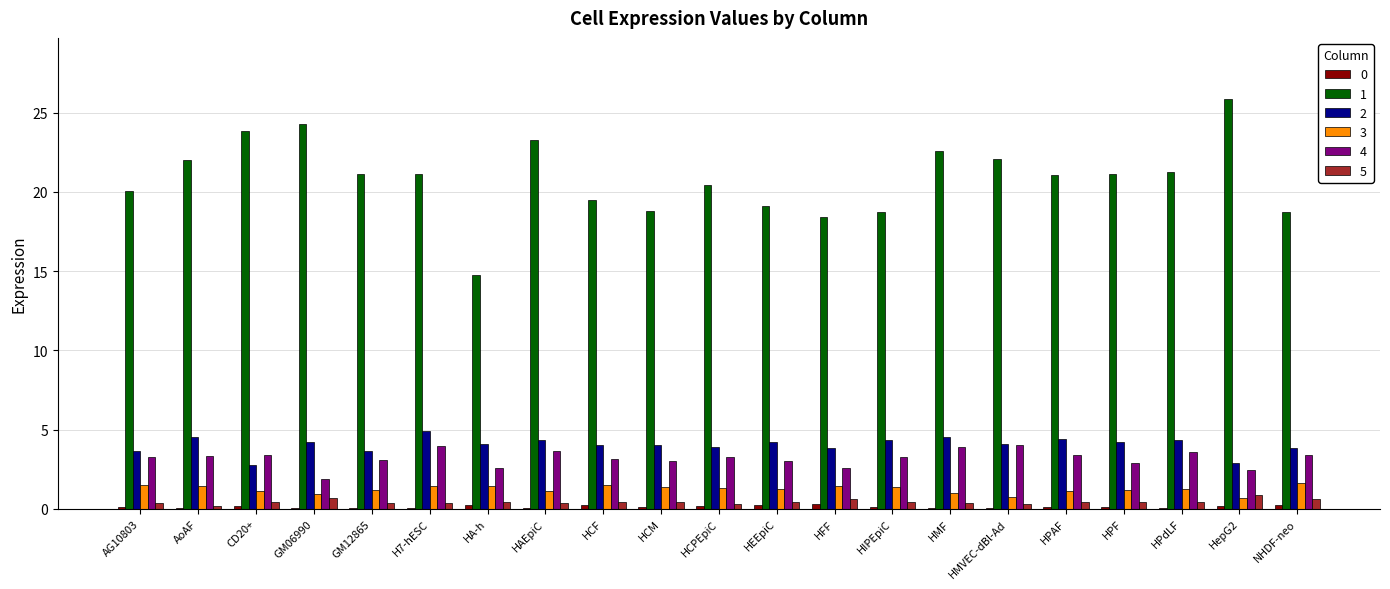

What is the sum of all 5 values?

9.1